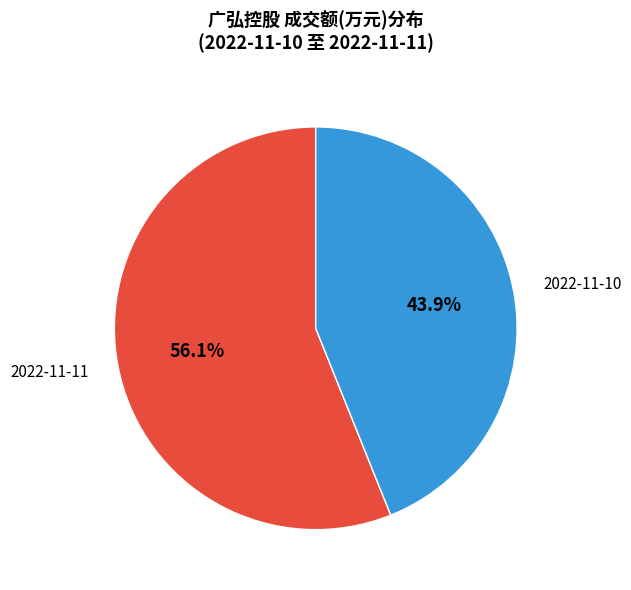

Which category has the biggest portion of the pie?

2022-11-11